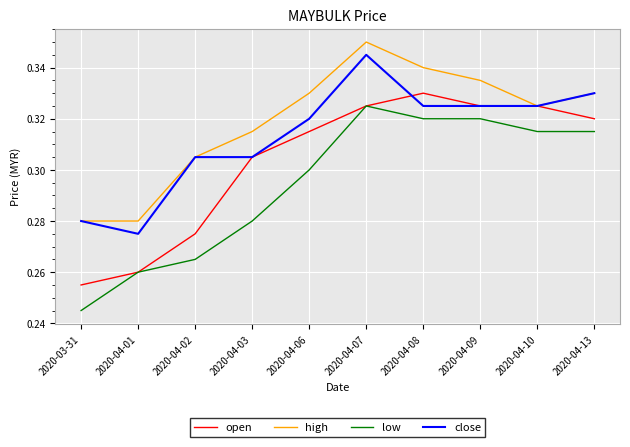

What position from the left is 2020-04-07?

6